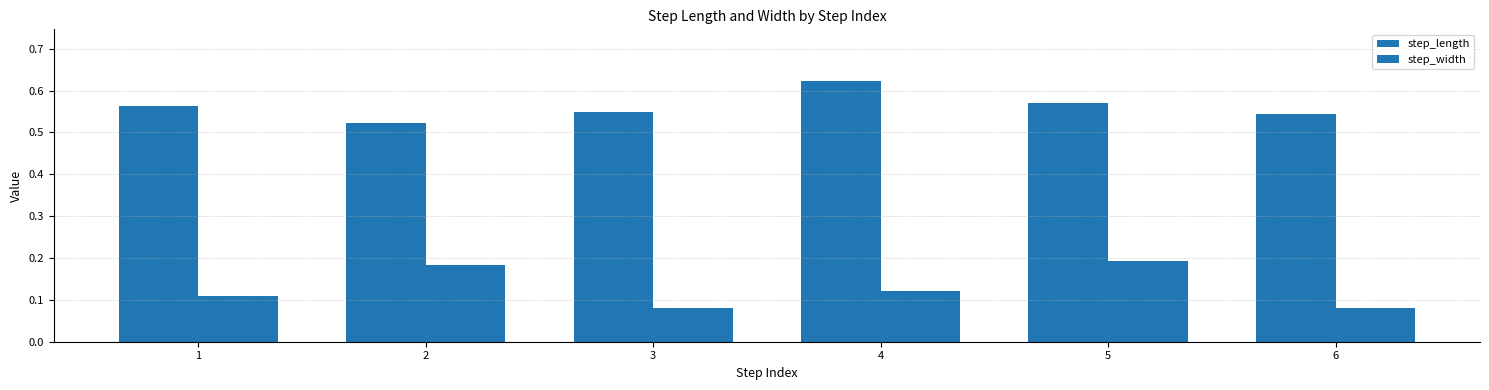

How many categories are shown in the chart?

6